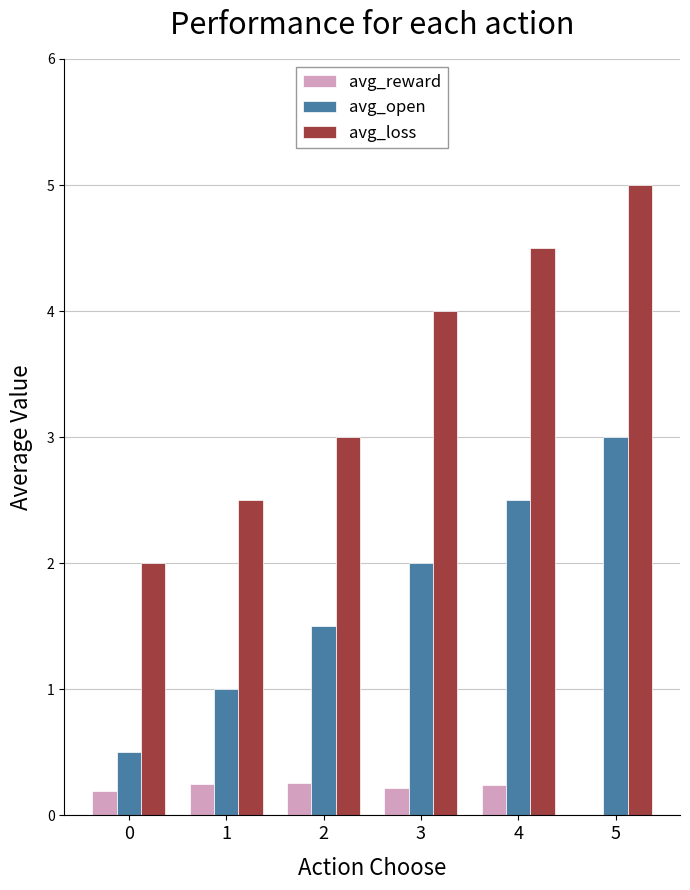

At which category is the sum across all series the highest?

5